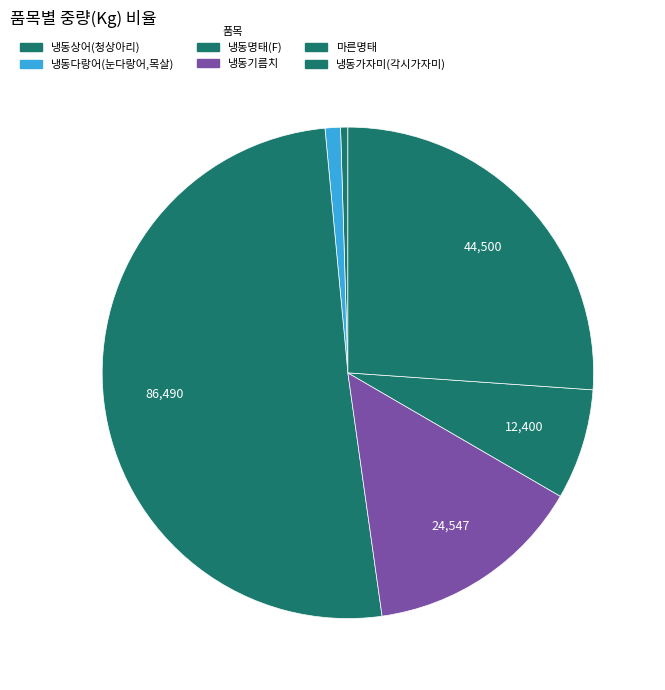

Count the number of slices in the pie.

6